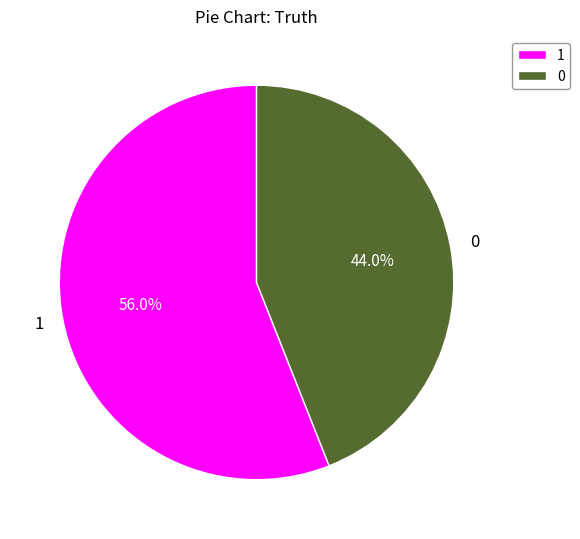

How many slices are in this pie chart?

2